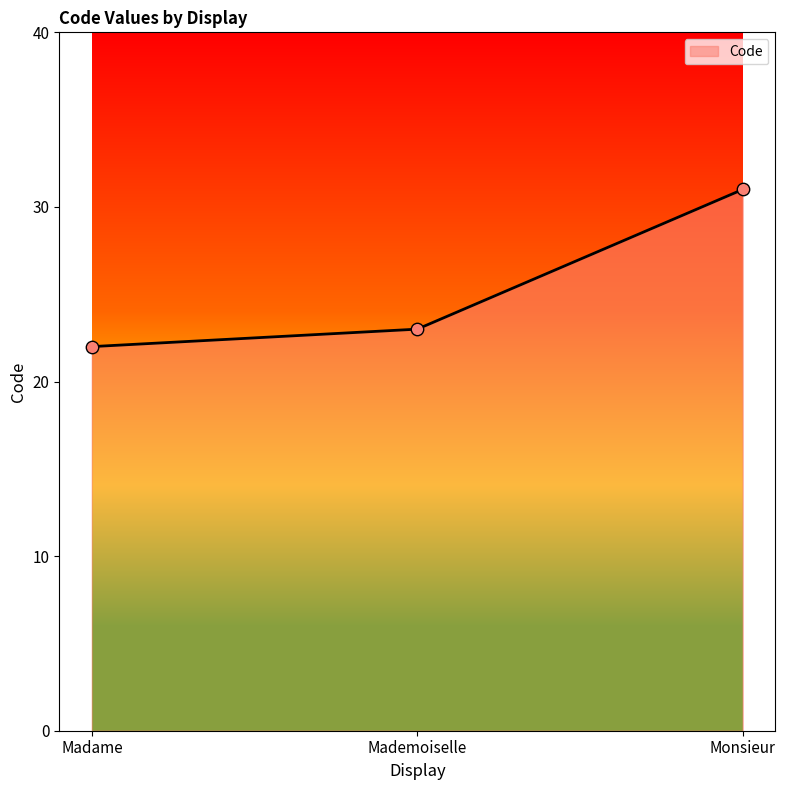

Approximately how many times larger is the value at Monsieur compared to Madame?

1.4